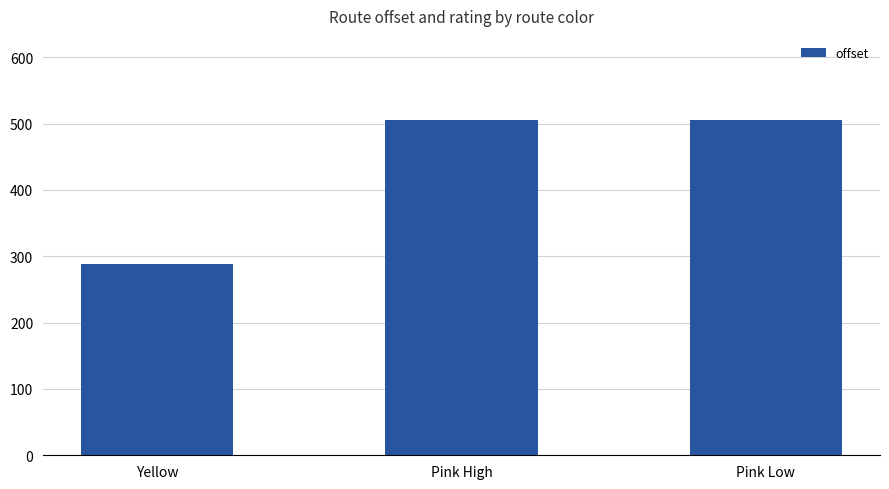

How many bars are there in total?

3